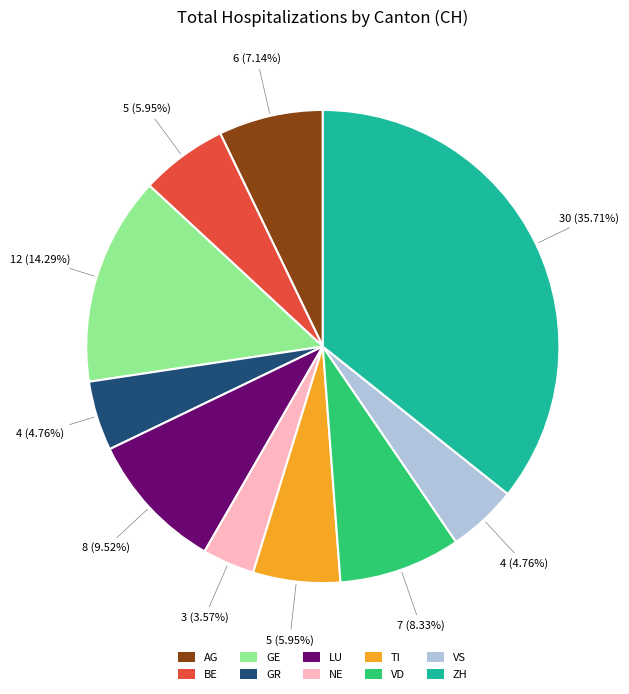

Is the sum of VS and GR greater than half?

No